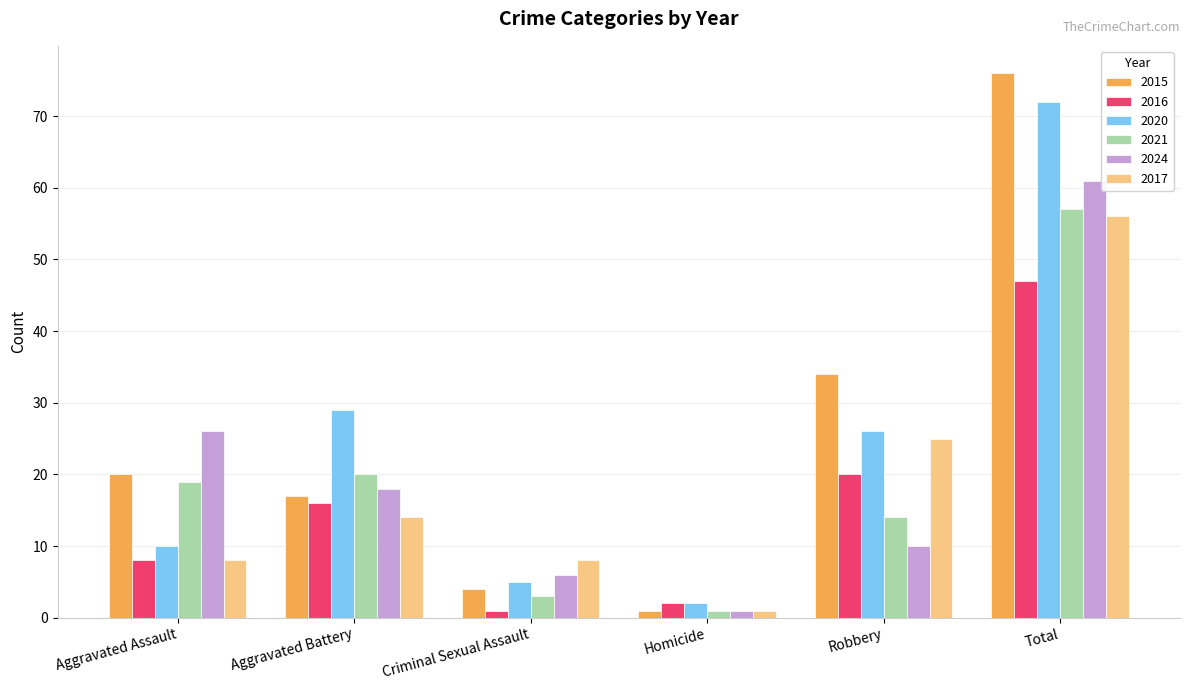

What is the difference between the highest and lowest values at Total?

29